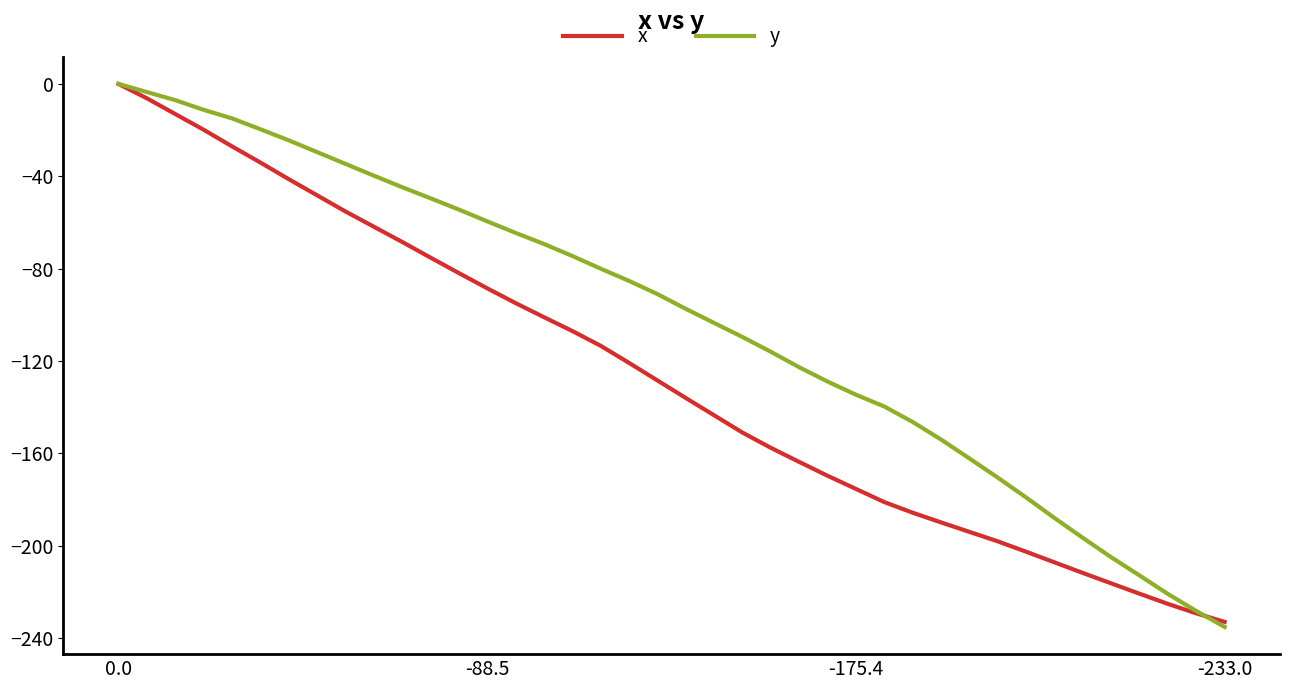

What is the minimum value shown in the chart?

-235.2